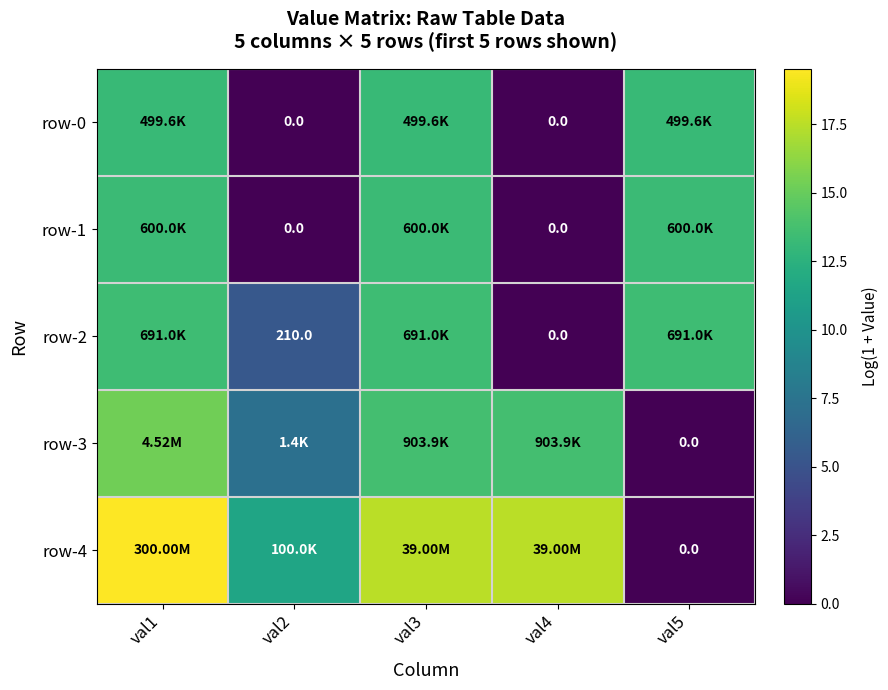

At which category is the sum across all series the highest?

val1